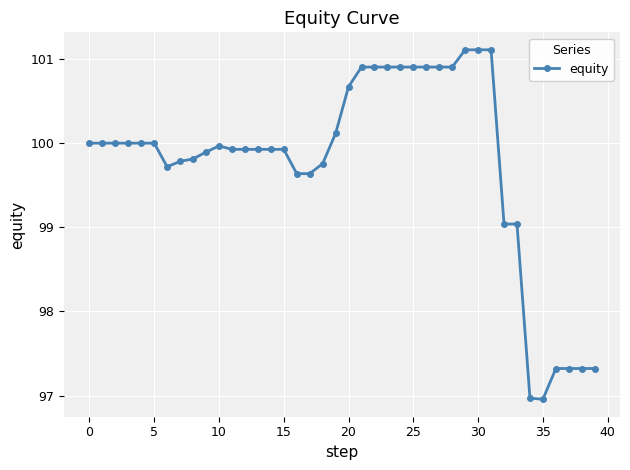

What is the difference between the second highest and minimum values?

4.2